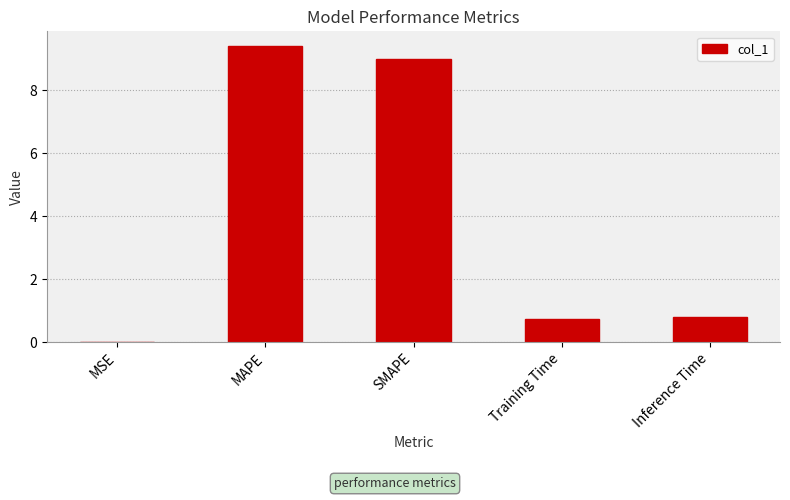

Read the value at SMAPE.

9.0